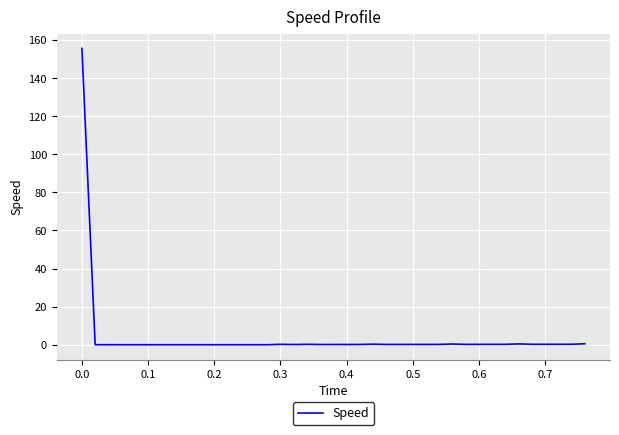

What is the maximum value shown in the chart?

155.5